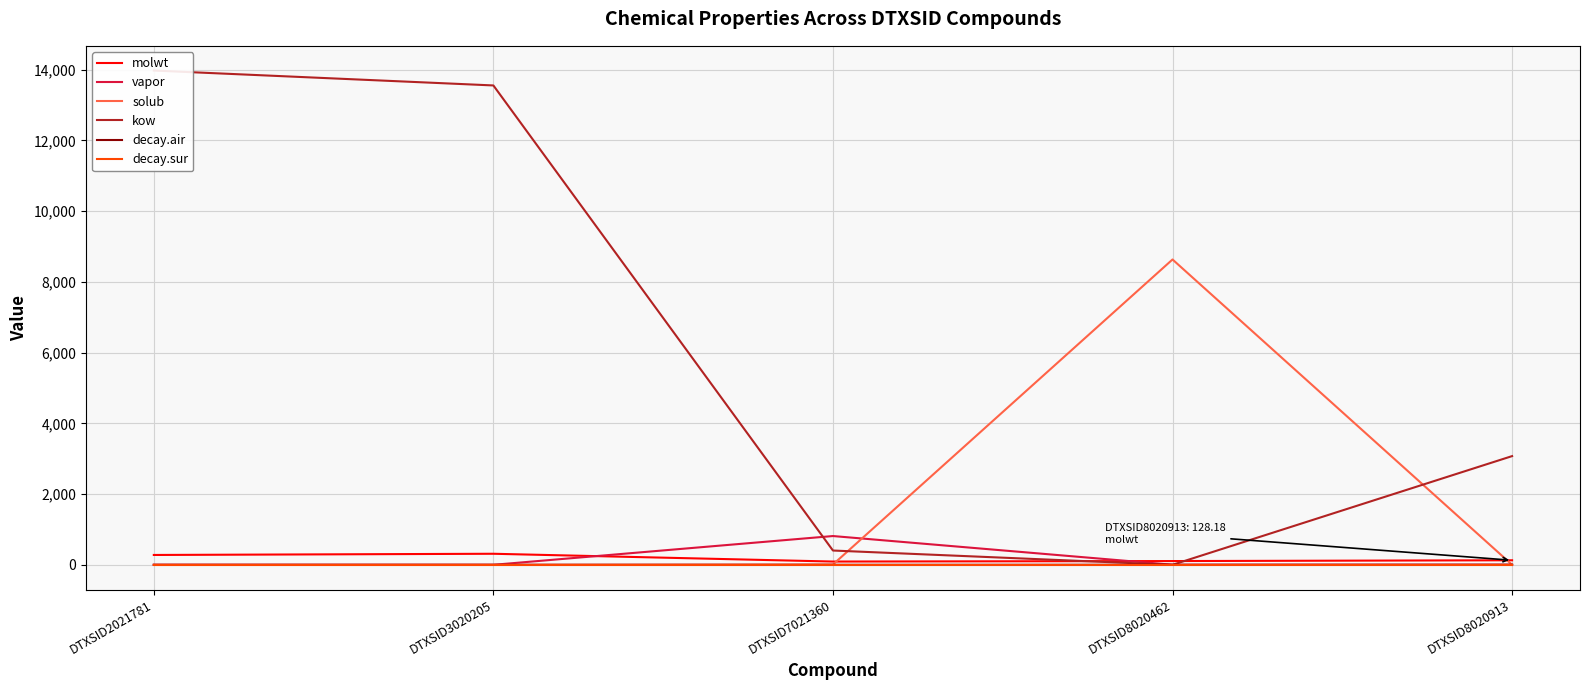

What is the spread (max minus min) of values at DTXSID8020913?

3073.2